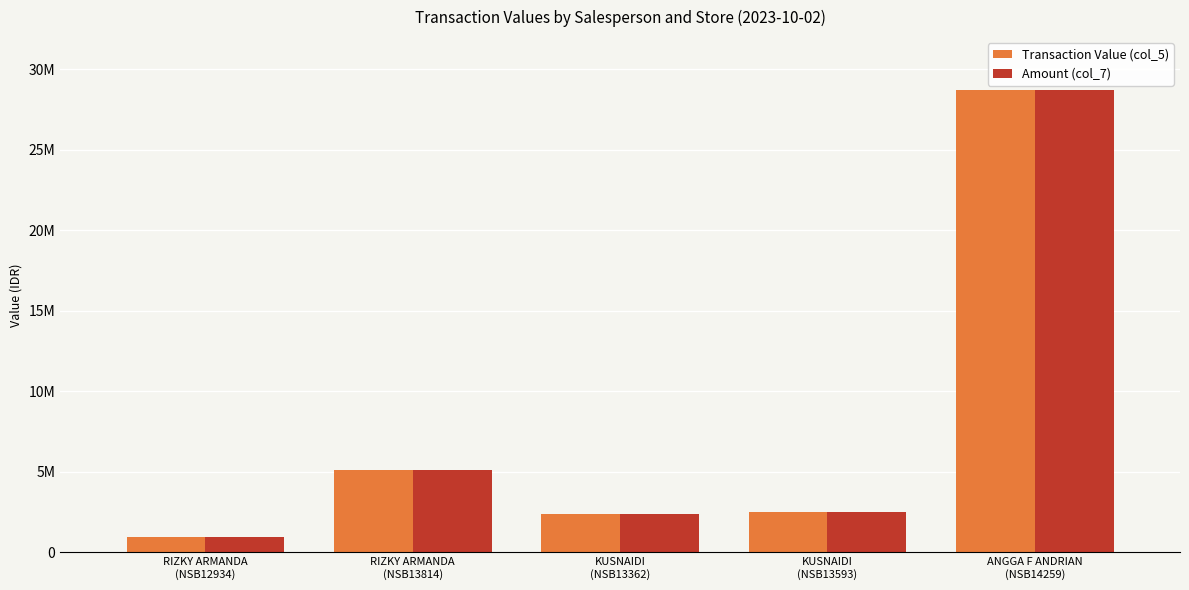

Which series has the largest range (max minus min)?

Transaction Value (col_5)